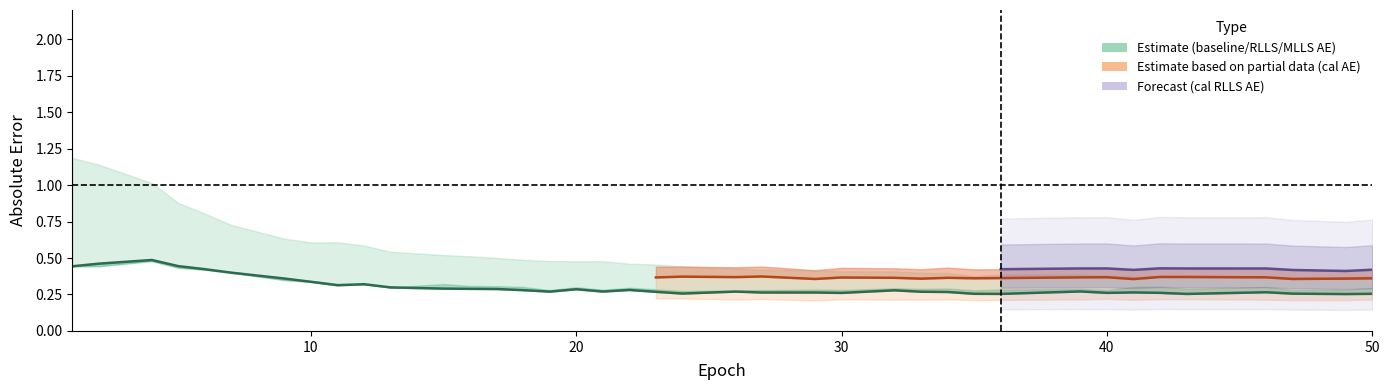

True or false: MLLS_AE and cal_baseline_AE intersect in this chart.

False